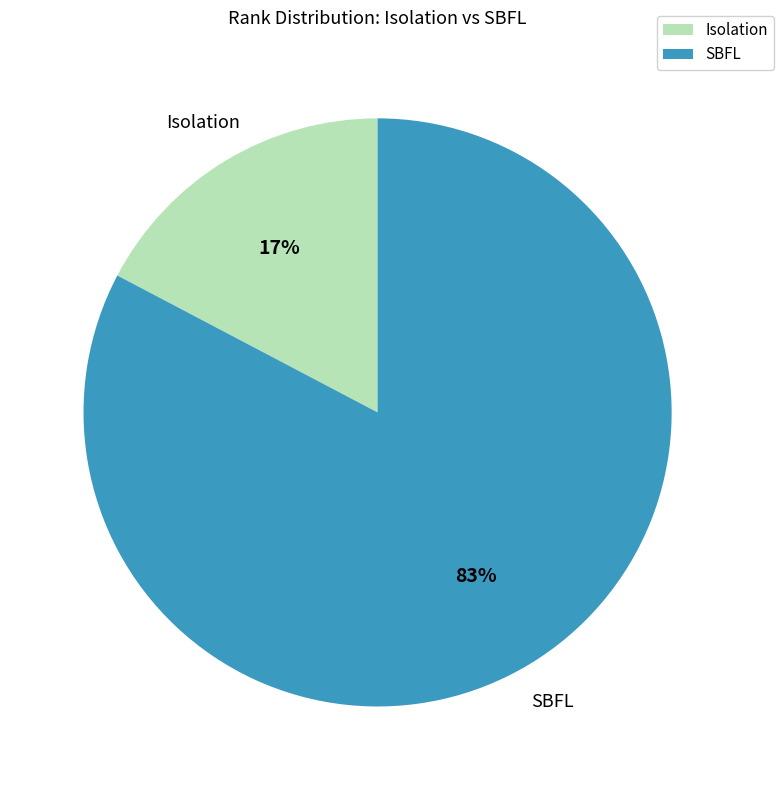

Is it true that SBFL is 83% of the pie?

True